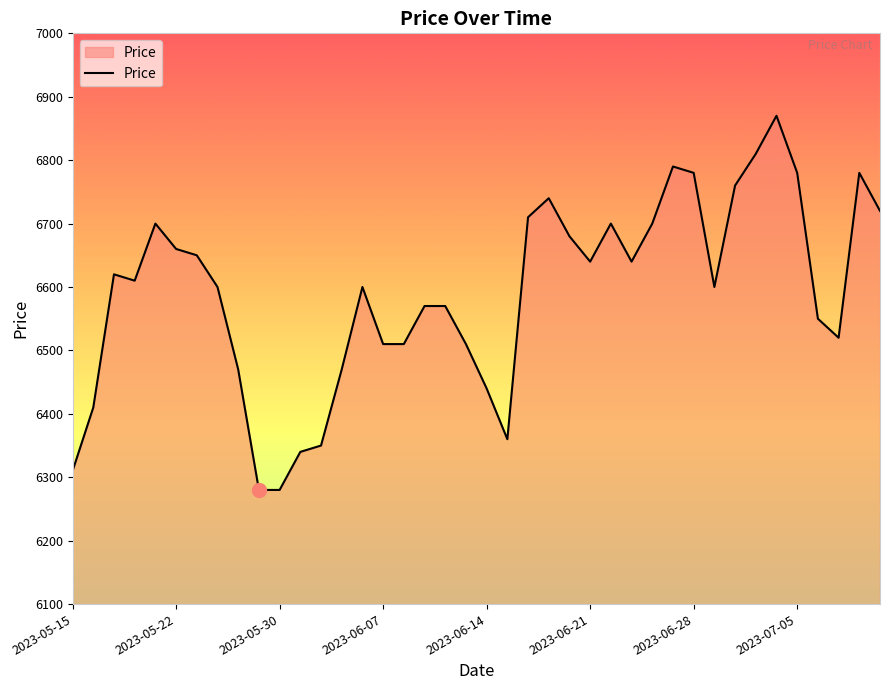

Does the chart have visible grid lines?

No